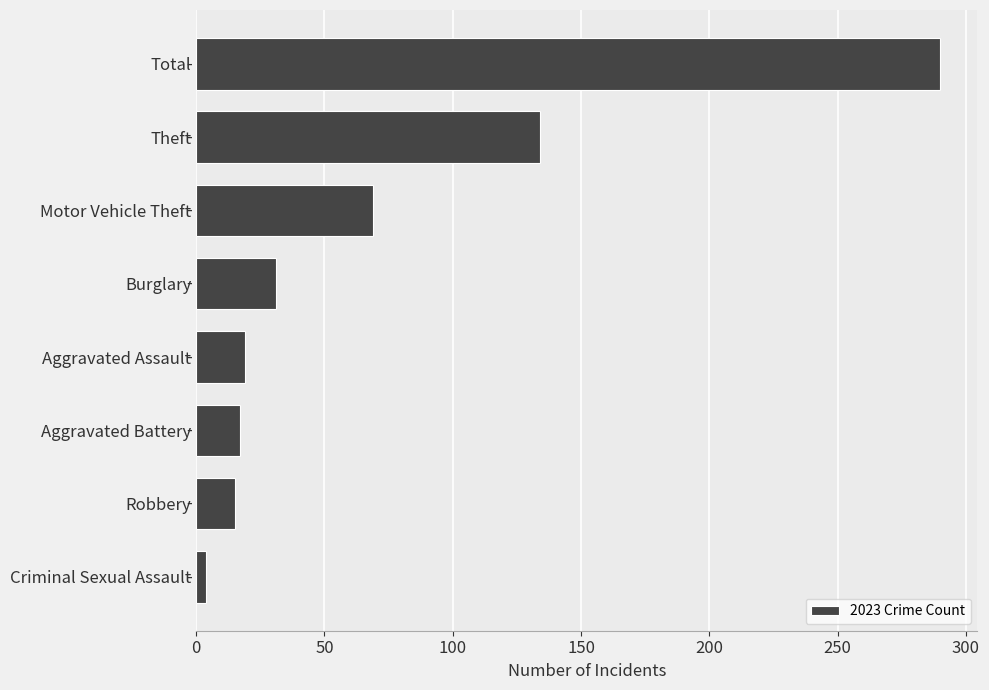

What is the smallest value displayed?

4